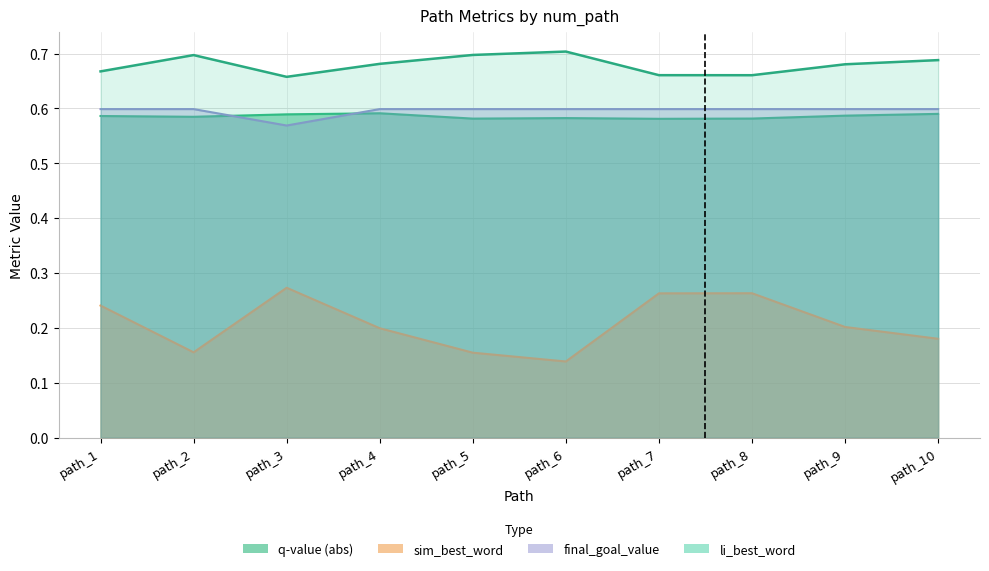

How many li_best_word values are between 0 and 1?

10